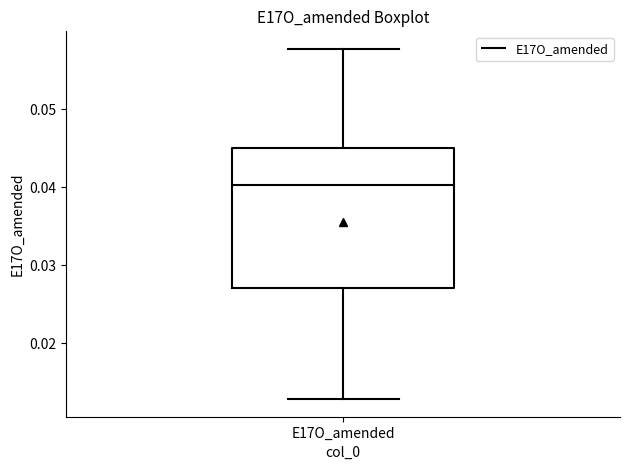

Where is the upper edge of the box for E17O_amended on the y-axis? The values are not printed on the chart, so give them approximately, as read against the axis.

0.045